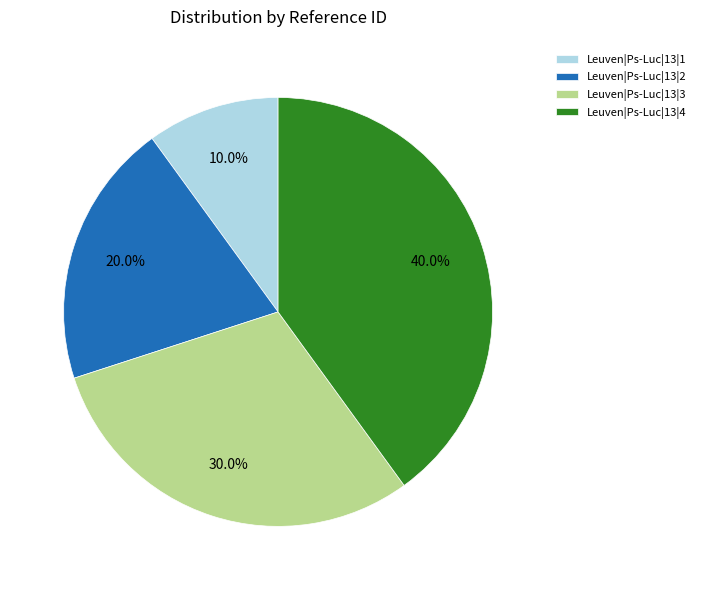

What is the smallest slice in the pie chart?

Leuven|Ps-Luc|13|1